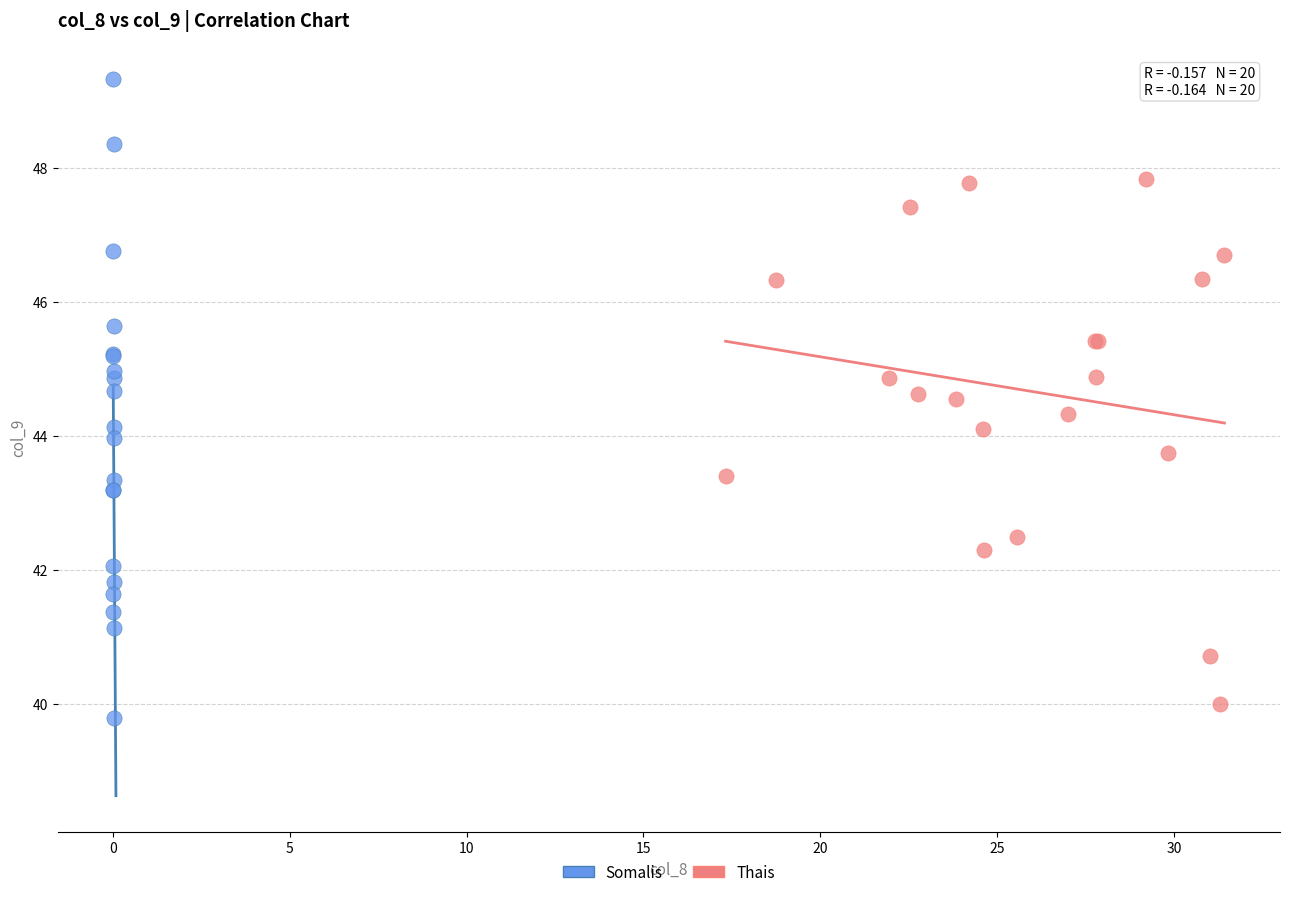

Which series has the widest spread of Y values?

Somalis